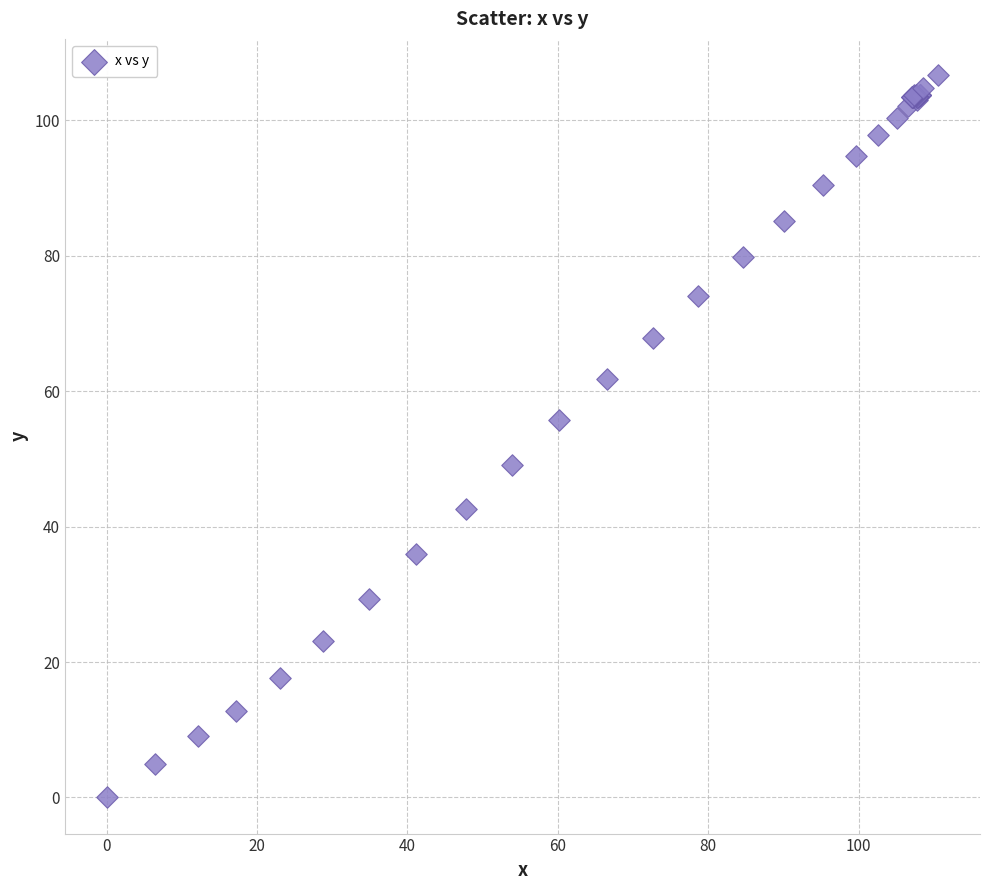

What Y value in the scatter plot is closest to 53?

55.7